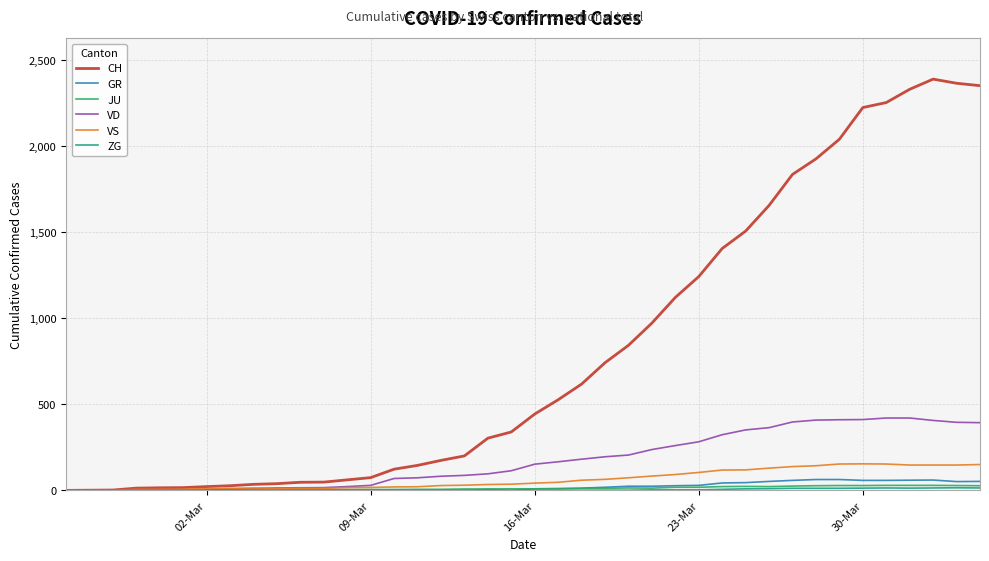

What is the maximum value for CH?

2387